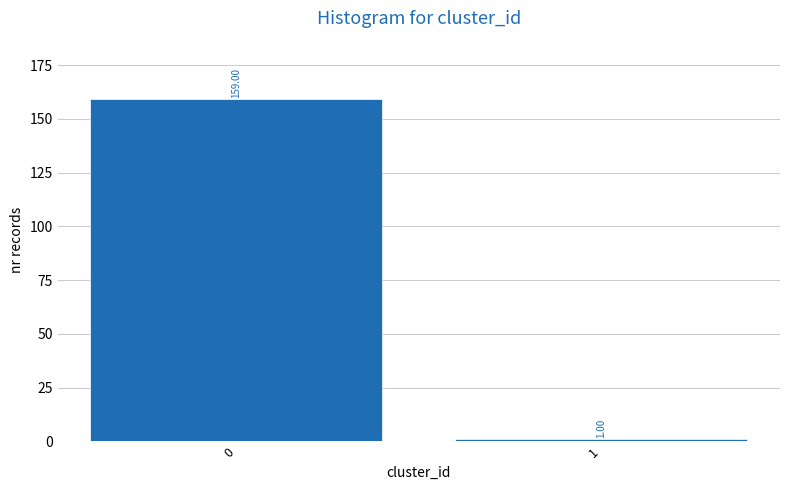

What is the difference between the values at 0 and 1?

158